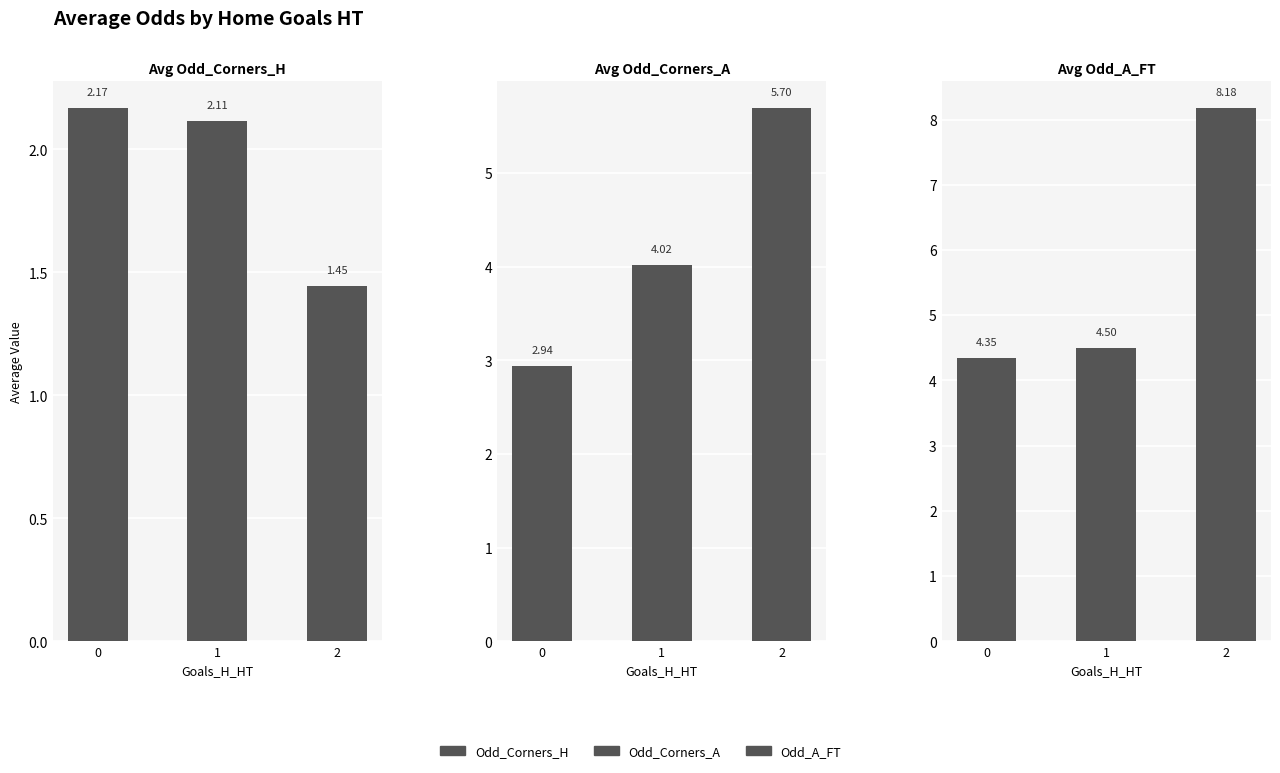

Reading left to right, list all the values displayed in this chart.

Odd_Corners_H: 0=2.2	1=2.1	2=1.4
Odd_Corners_A: 0=2.9	1=4.0	2=5.7
Odd_A_FT: 0=4.3	1=4.5	2=8.2